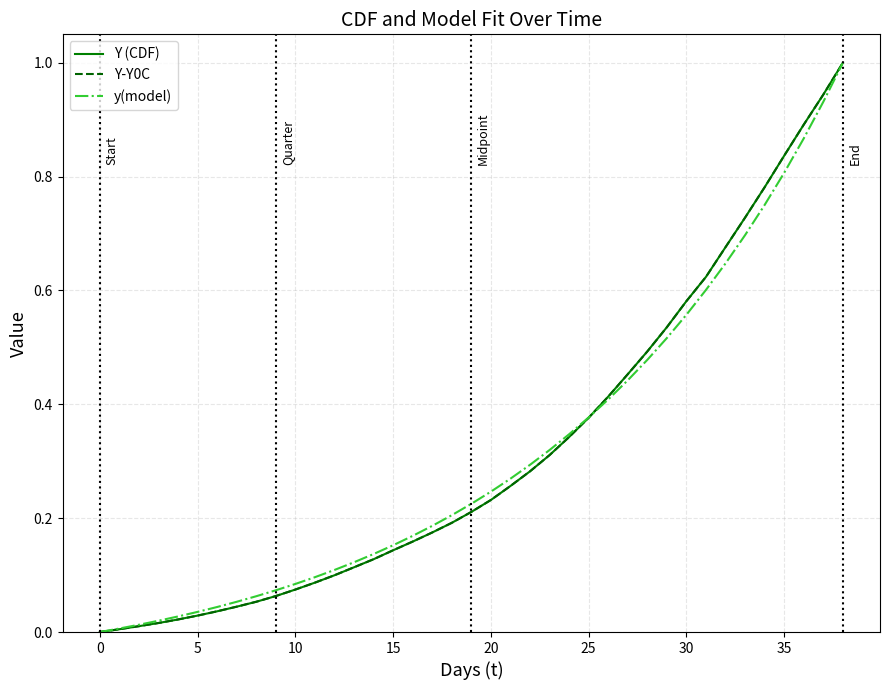

Is this an area chart (filled region under the line)?

No